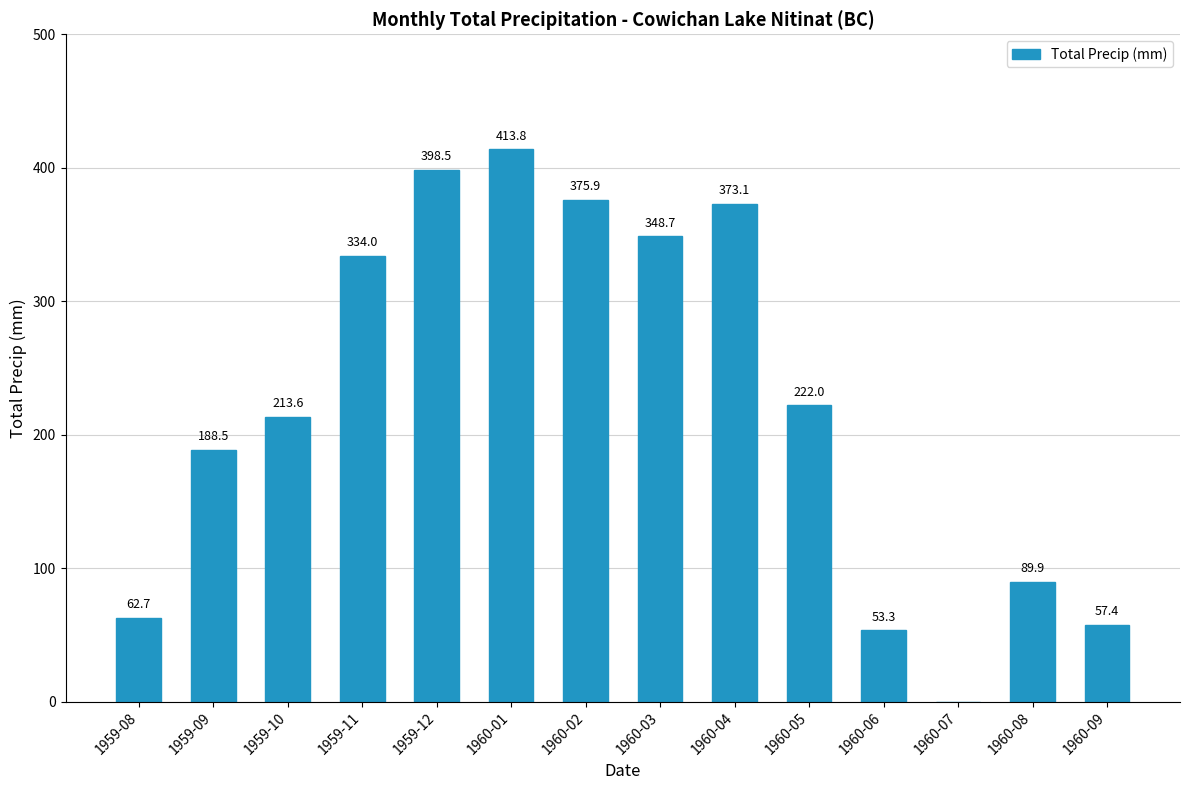

How many distinct data groups are displayed?

1